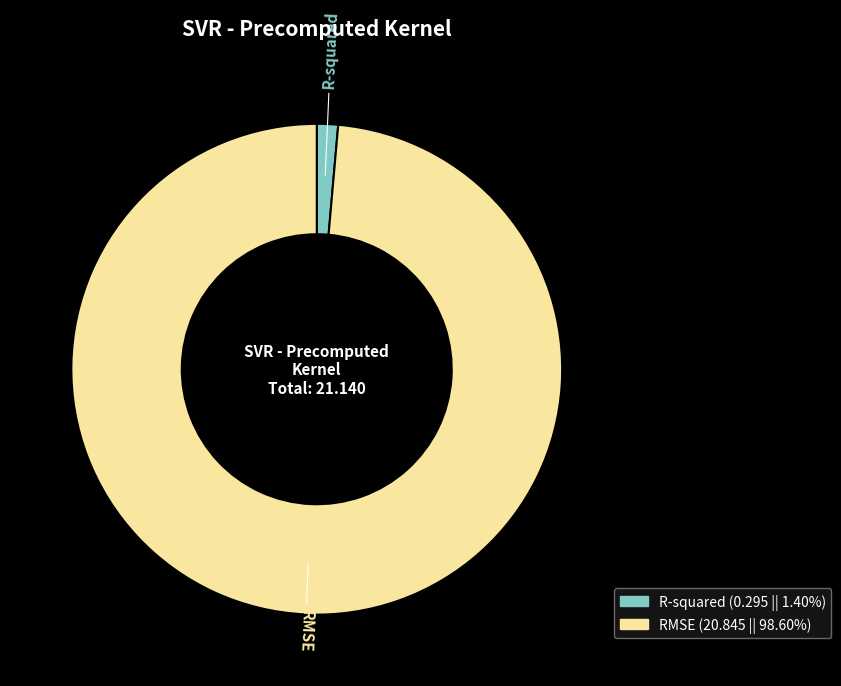

Rank the categories by value from highest to lowest.

RMSE, R-squared